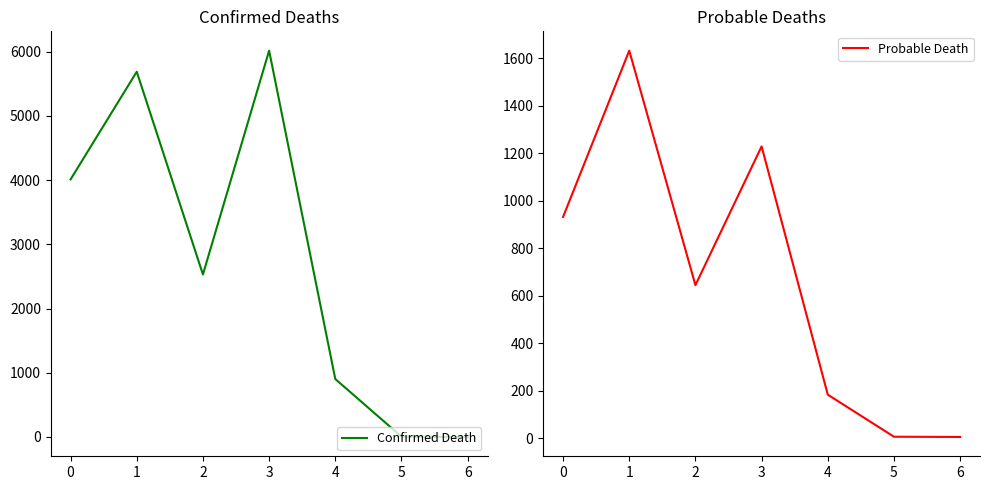

Is it true that Probable Death equals 183 at 4?

True